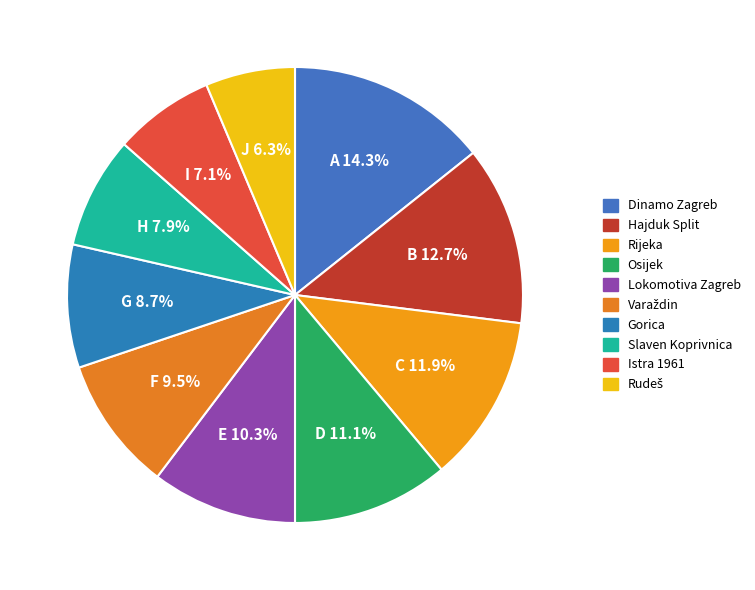

How many segments does this pie chart have?

10